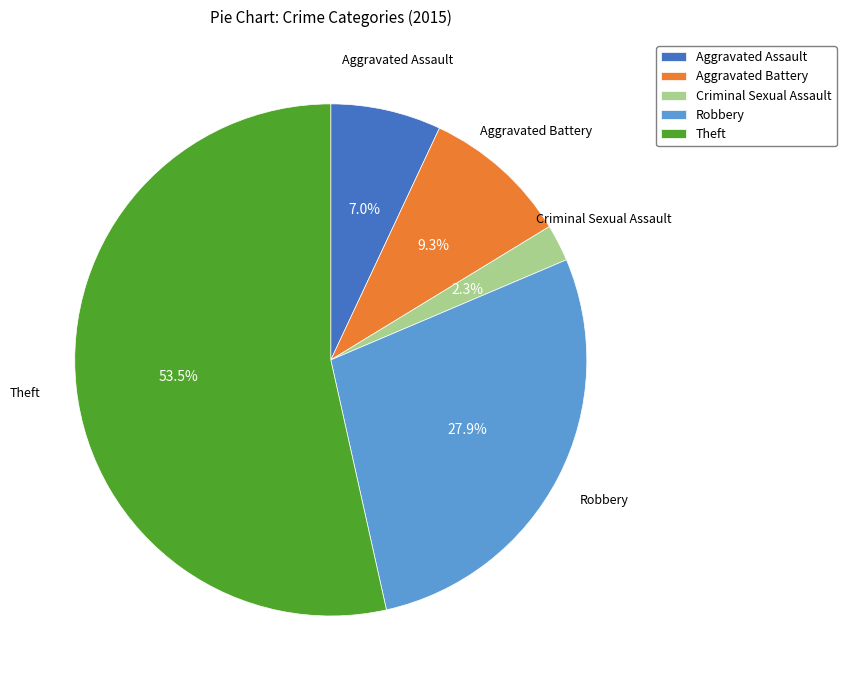

What is the total percentage of Criminal Sexual Assault and Aggravated Battery?

11.6%